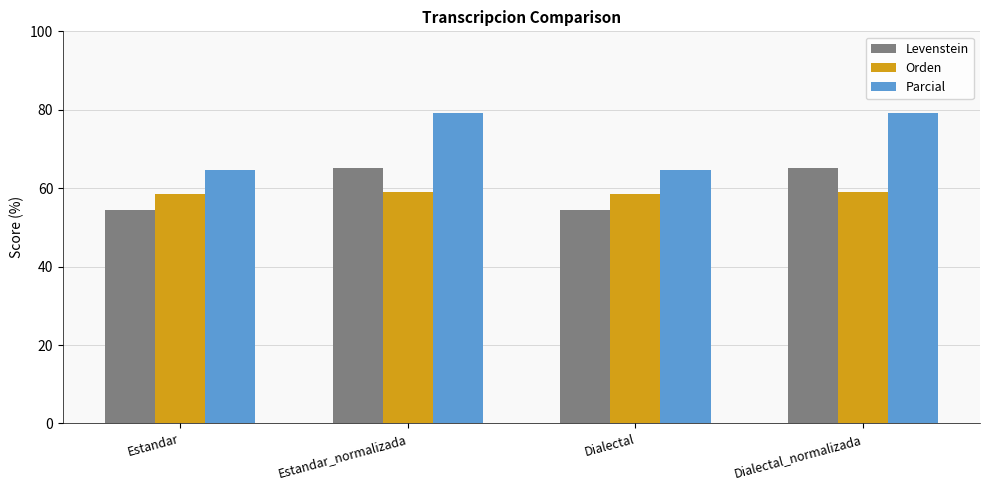

Reading left to right, list all the values displayed in this chart.

Levenstein: 54.4	65.2	54.4	65.2
Orden: 58.4	59.1	58.4	59.1
Parcial: 64.7	79.1	64.7	79.1